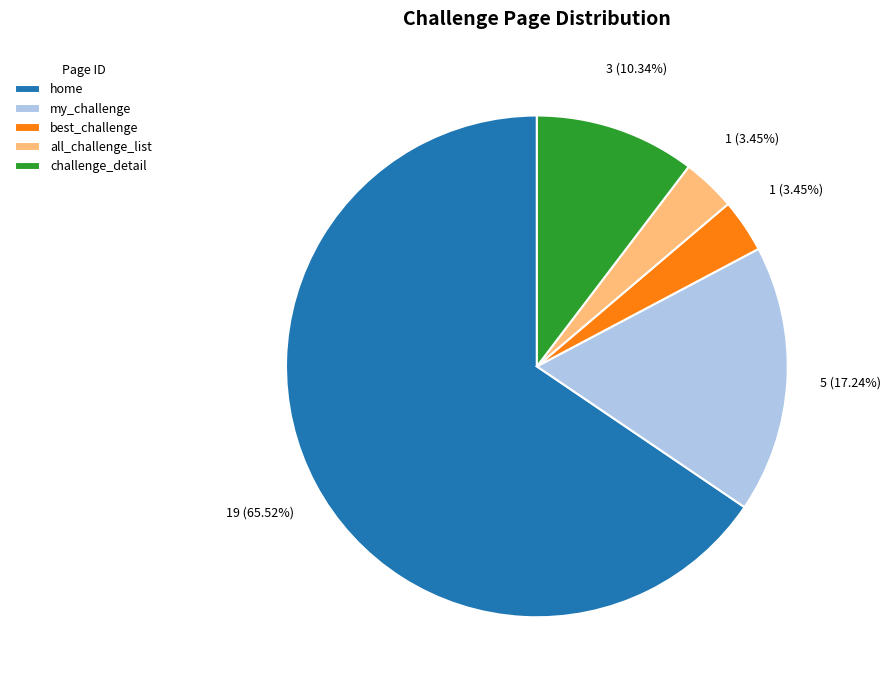

How many segments does this pie chart have?

5